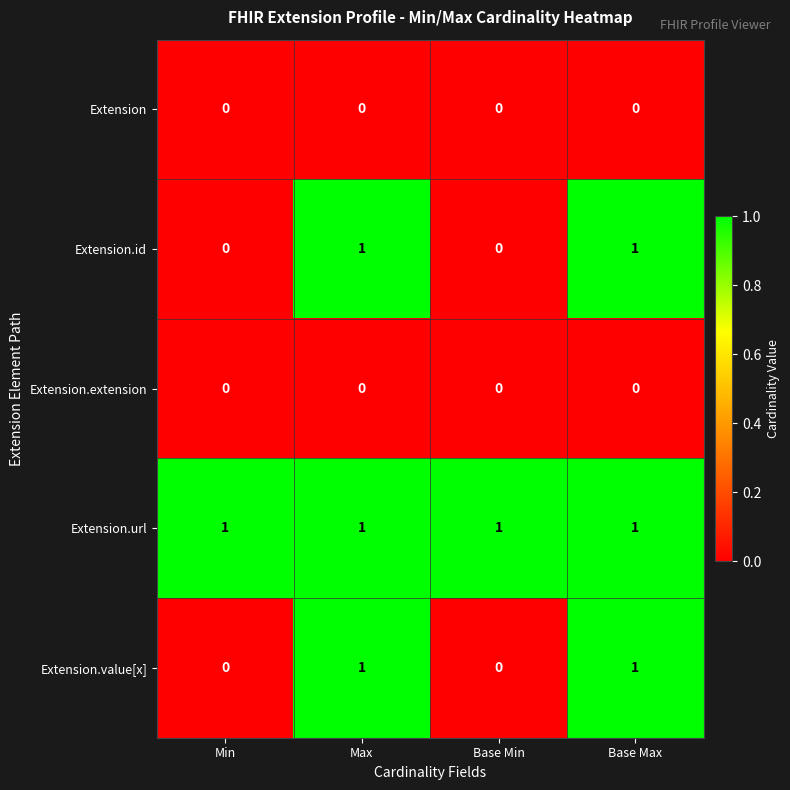

True or false: Extension.url has a value of 2 at Base Min.

False